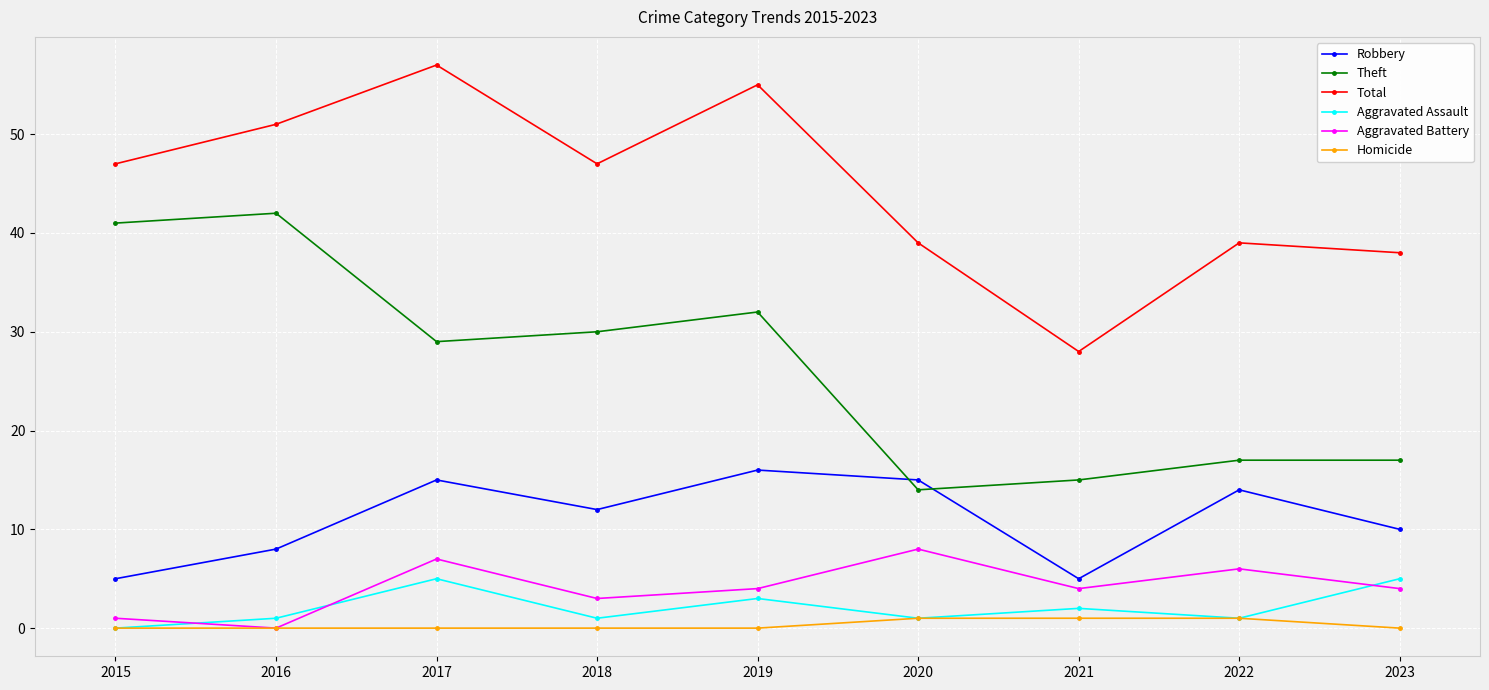

Reading left to right, list all the values displayed in this chart.

Robbery: 5	8	15	12	16	15	5	14	10
Theft: 41	42	29	30	32	14	15	17	17
Total: 47	51	57	47	55	39	28	39	38
Aggravated Assault: 0	1	5	1	3	1	2	1	5
Aggravated Battery: 1	0	7	3	4	8	4	6	4
Homicide: 0	0	0	0	0	1	1	1	0